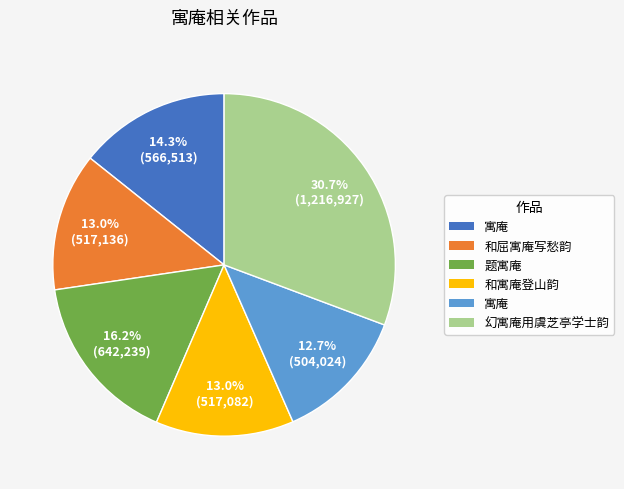

How many segments does this pie chart have?

6